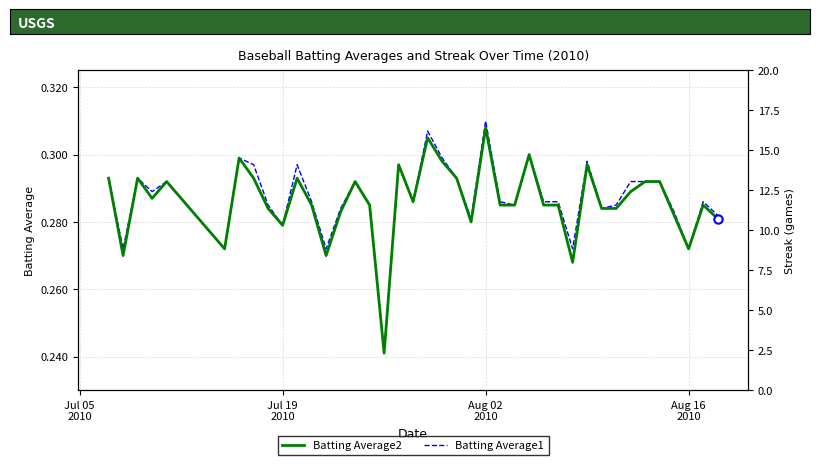

Count the number of data series in this chart.

3